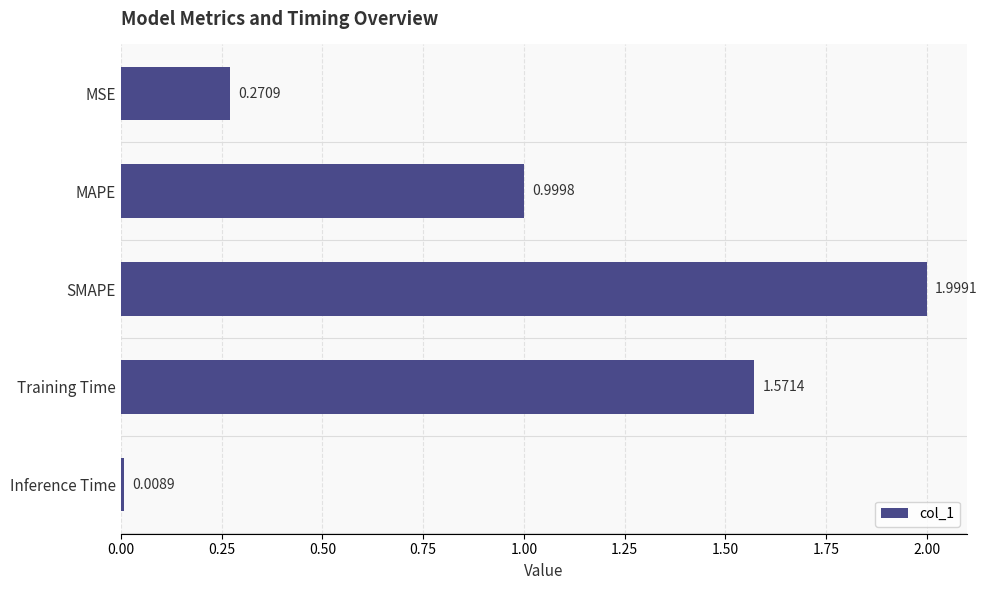

What is the label of the 5th bar from the top?

Inference Time